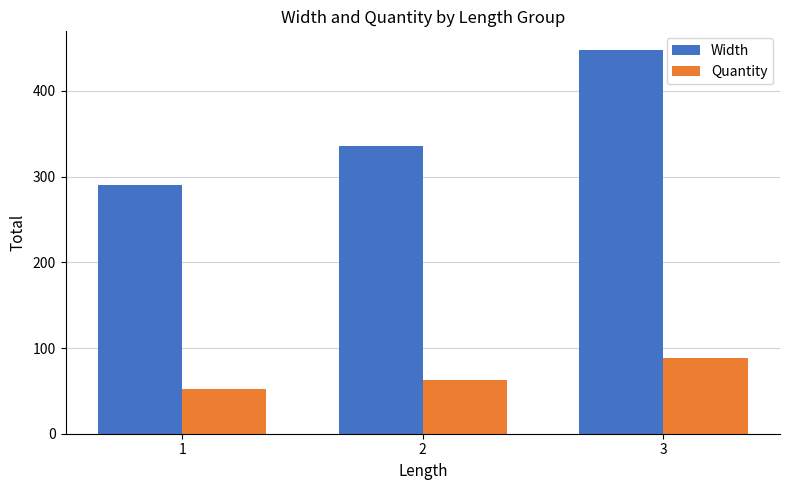

How many bars are there in total?

6